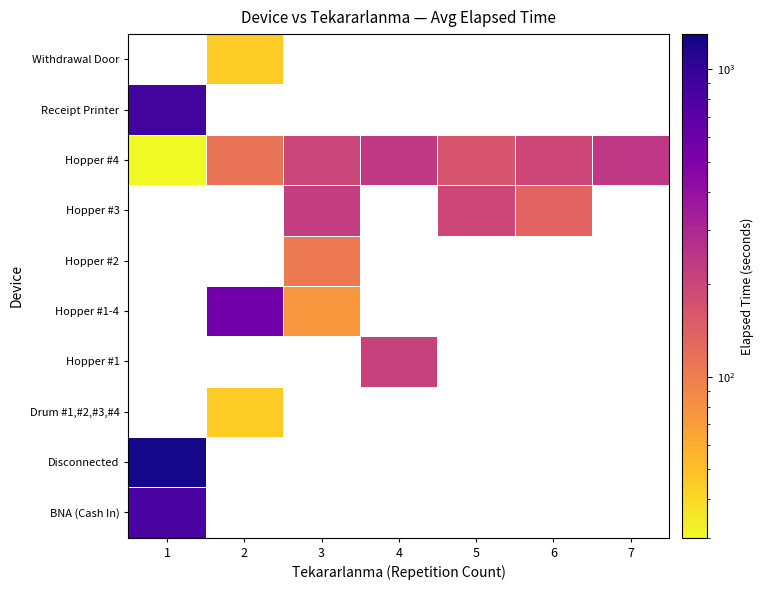

At which label does Disconnected reach its peak?

1